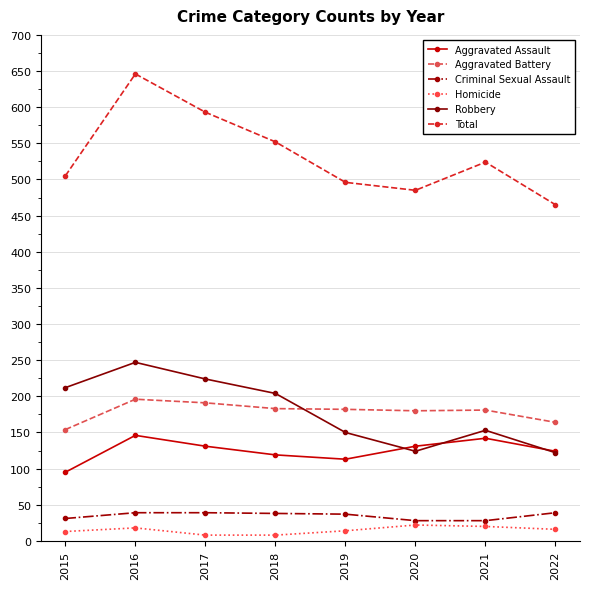

What is the average value of the Aggravated Assault series?

125